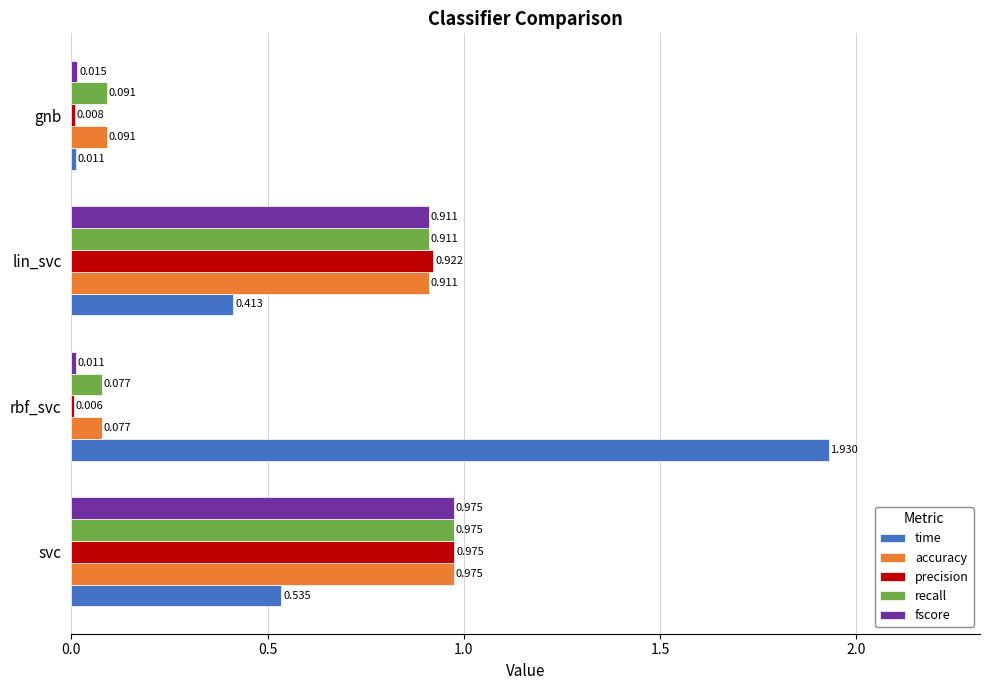

Between rbf_svc and lin_svc, which series saw the biggest shift?

time